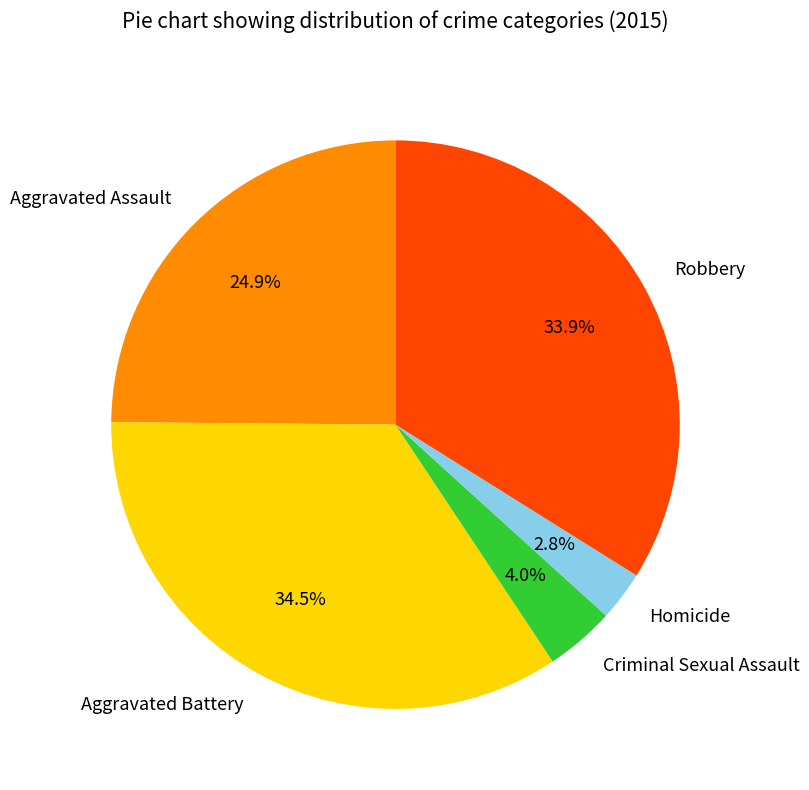

Combined, do Homicide and Criminal Sexual Assault account for over 50%?

No